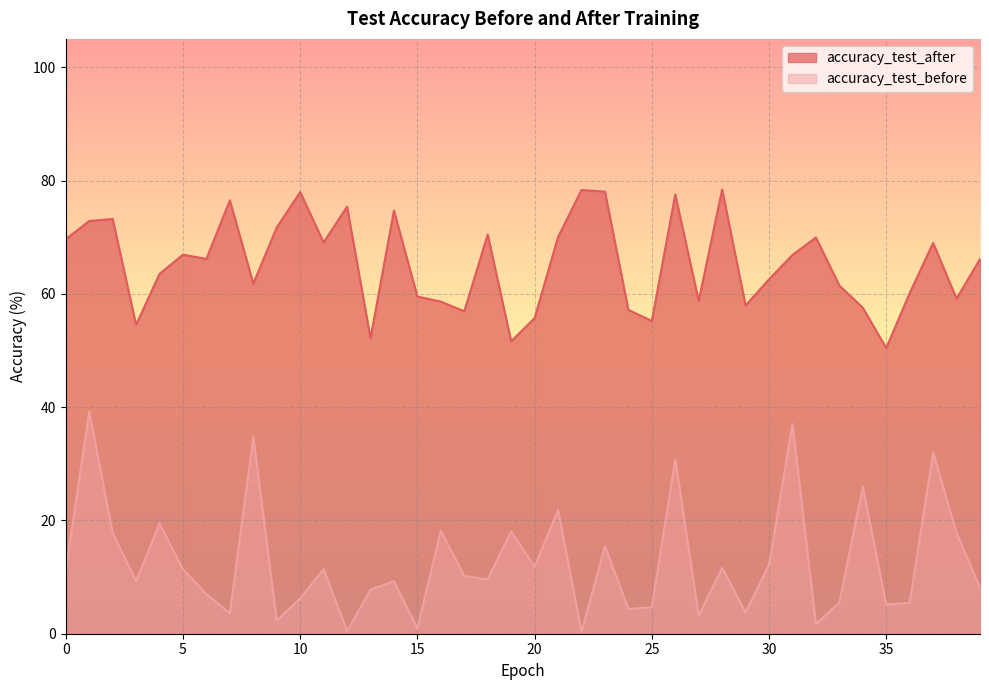

How many interior local peaks does the accuracy_test_after series have?

12